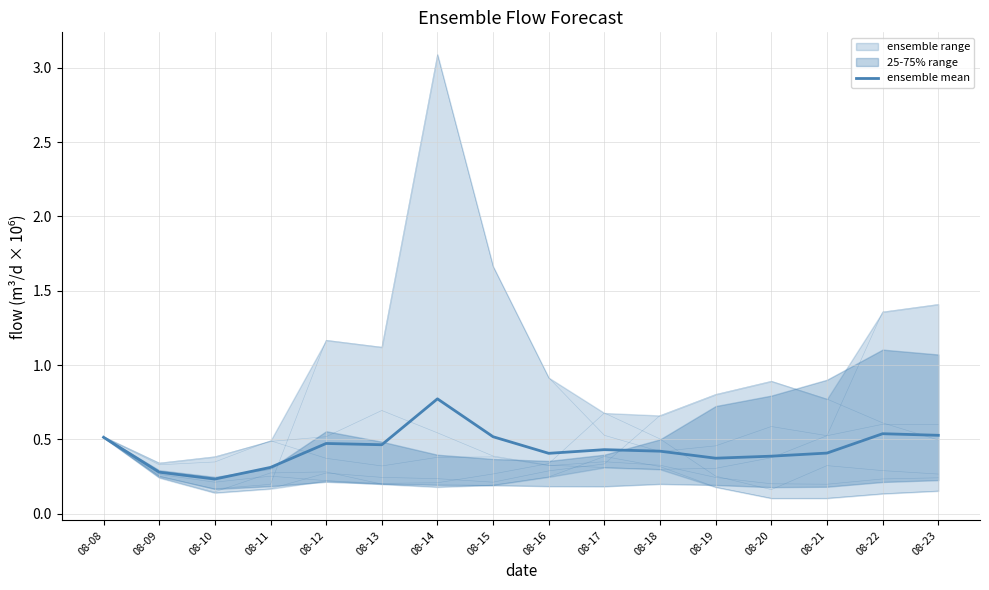

Does the chart have visible grid lines?

Yes